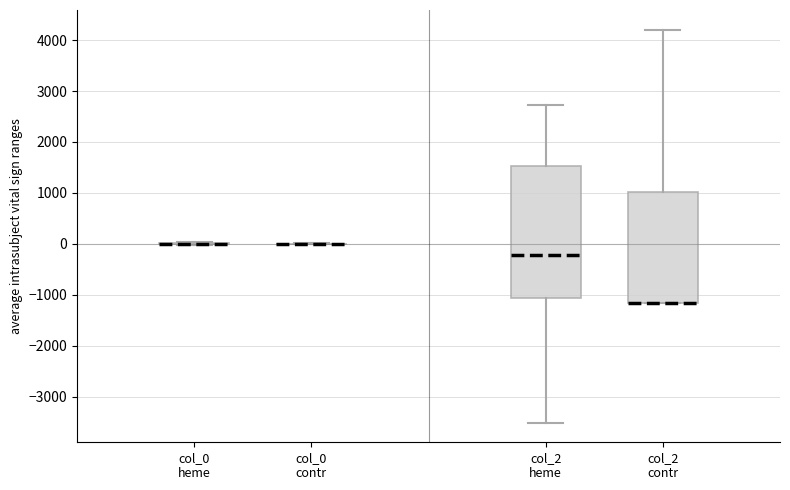

Reading left to right, read every box against the y-axis: the position of its median line, the range the box covers, and the ends of its whiskers. The values are not printed on the chart, so give them approximately, as read against the axis.

col_0 heme: box collapsed to a line at 0, whiskers 0 to 0
col_0 contr: box collapsed to a line at 0, whiskers 0 to 0
col_2 heme: median -200, box -1100 to 1500, whiskers -3500 to 2700
col_2 contr: median -1200 (drawn on the box's lower edge), box -1200 to 1000, whiskers -1200 to 4200